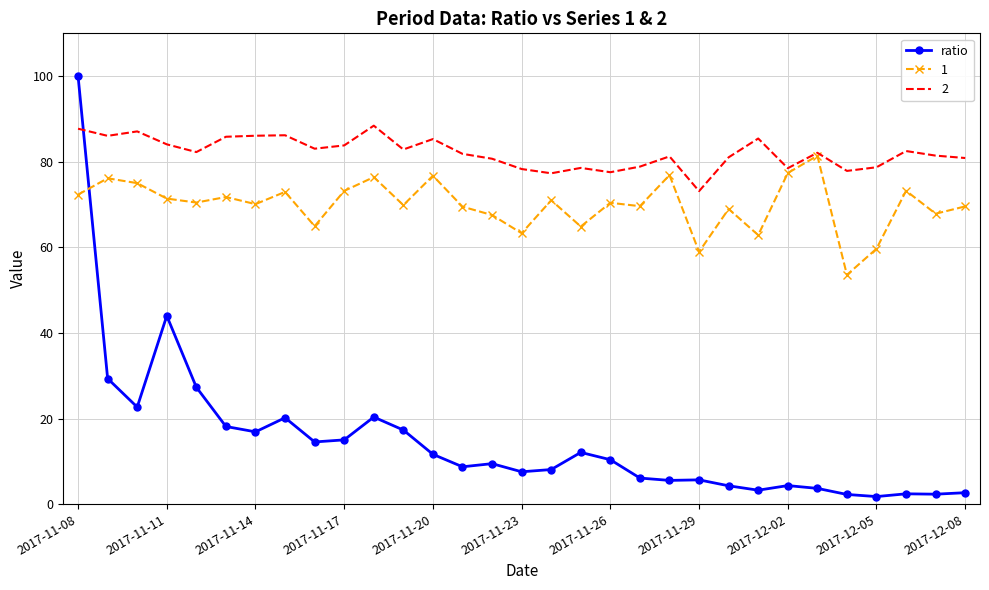

What is the highest value of the 2 series?

88.4